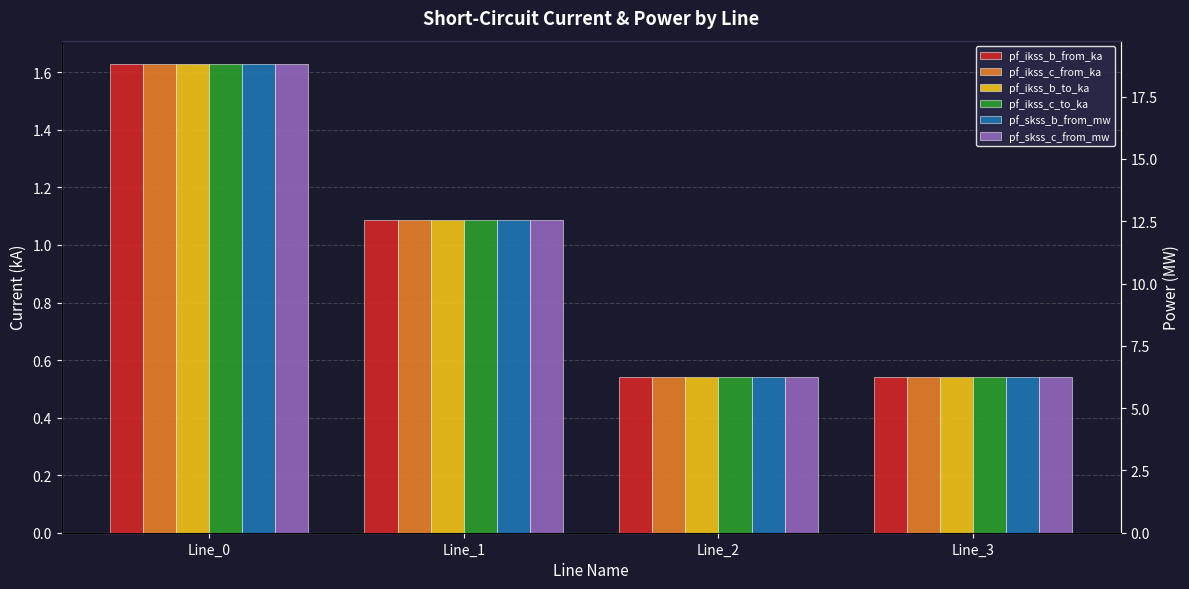

What is the average value of the pf_ikss_b_to_ka series?

1.0